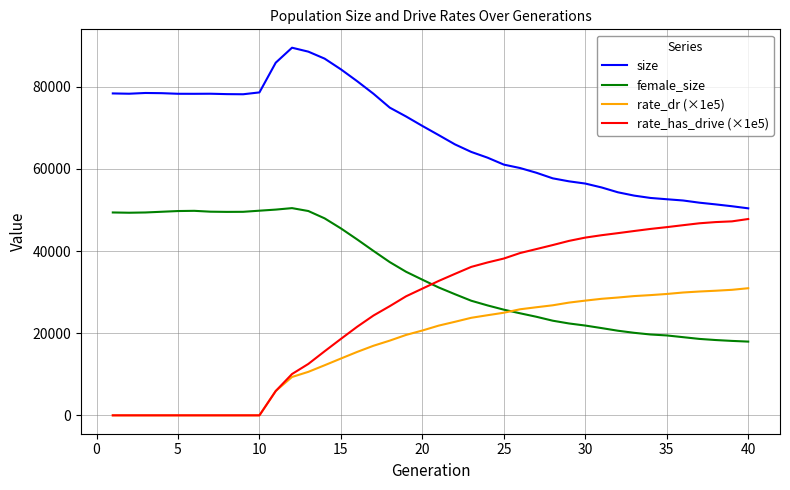

True or false: size and rate_has_drive (×1e5) cross at least once.

False